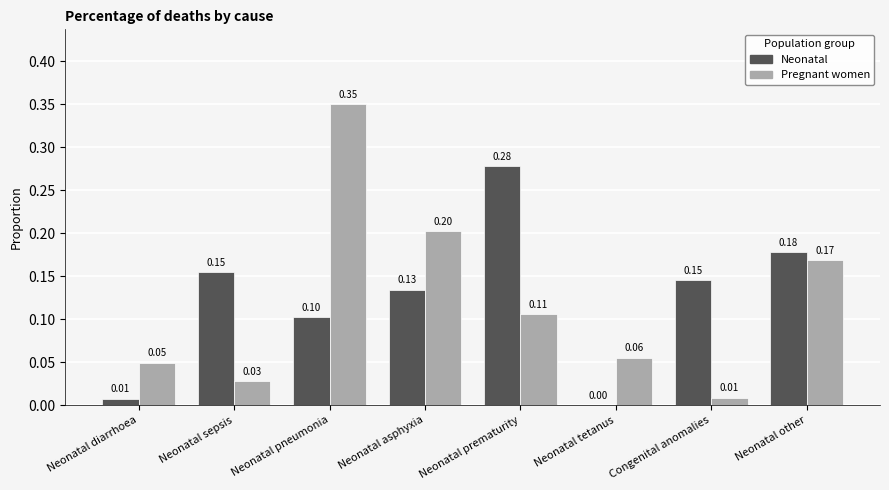

At which label is Pregnant women closest to 0?

Congenital anomalies